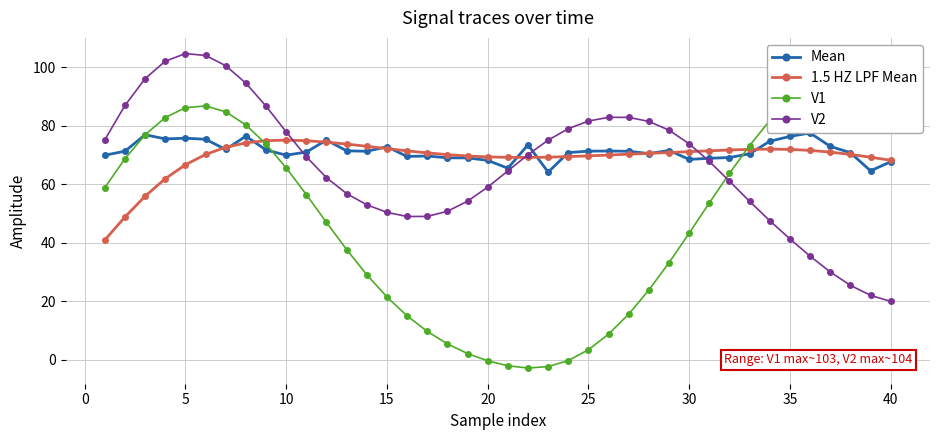

What is the maximum value for V2?

104.7